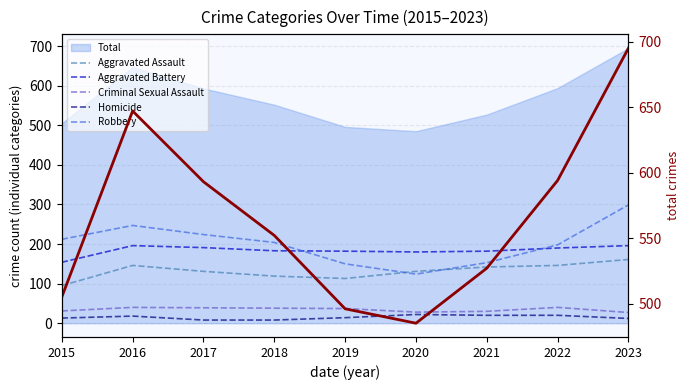

What is the sum of the Robbery values at 2019 and 2017?

374